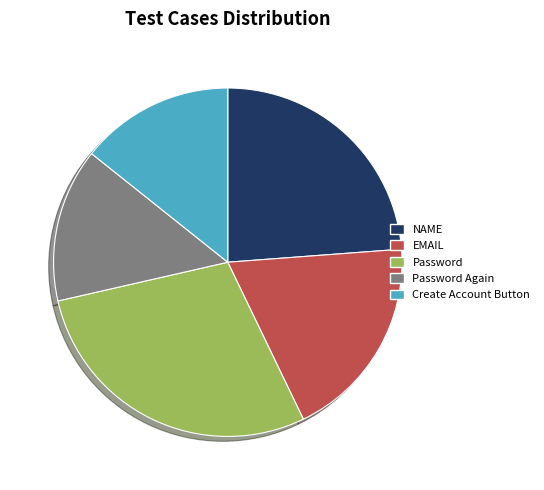

True or false: Create Account Button accounts for 14% of the total.

True